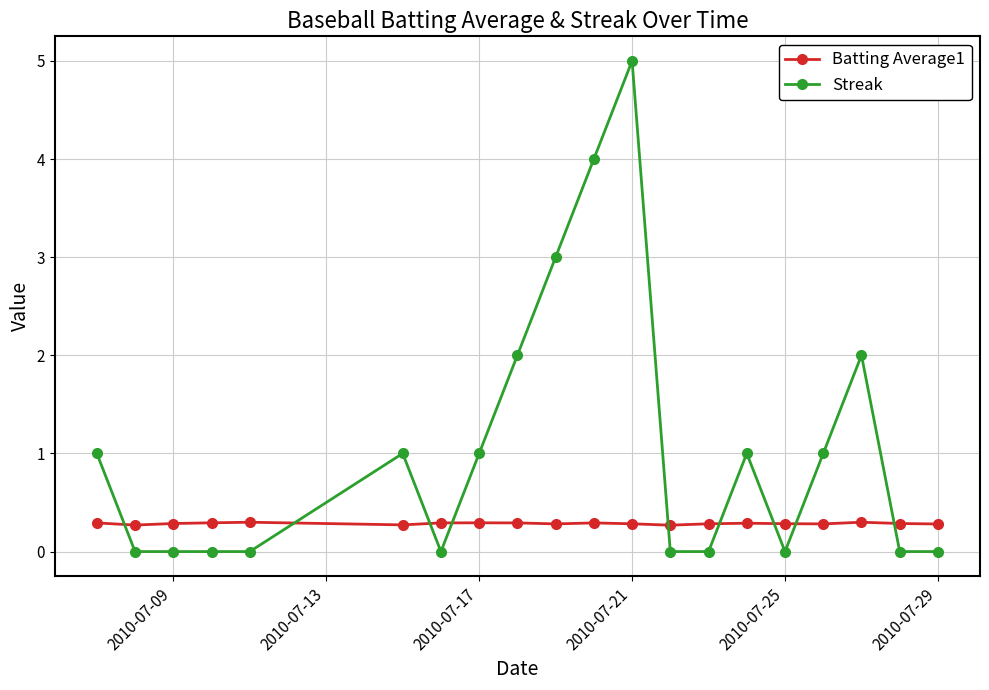

Reading left to right, what are all the values shown in this chart?

Batting Average1: 0.3	0.3	0.3	0.3	0.3	0.3	0.3	0.3	0.3	0.3	0.3	0.3	0.3	0.3	0.3	0.3	0.3	0.3	0.3	0.3
Streak: 1.0	0.0	0.0	0.0	0.0	1.0	0.0	1.0	2.0	3.0	4.0	5.0	0.0	0.0	1.0	0.0	1.0	2.0	0.0	0.0